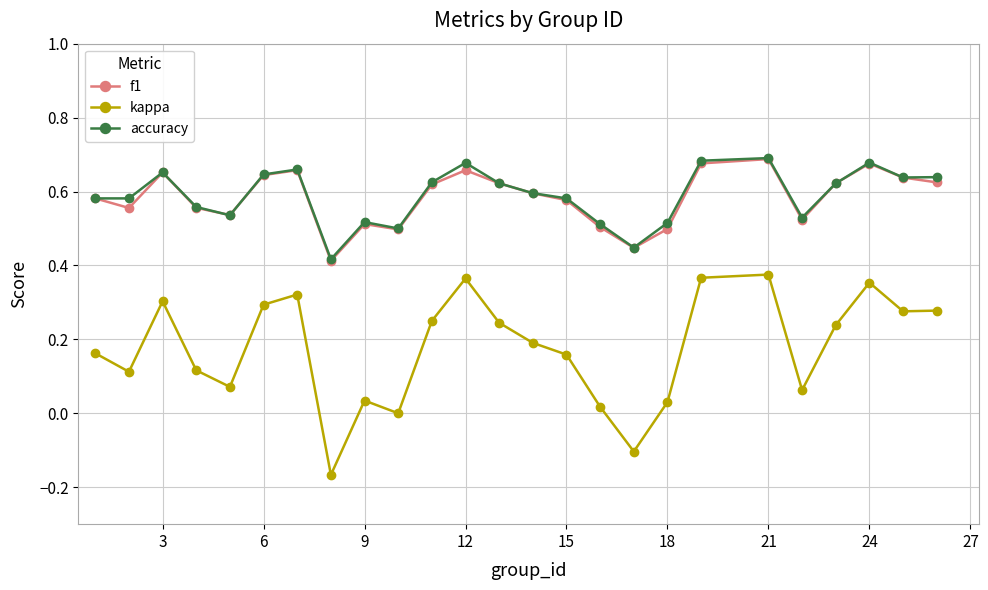

Which series has the widest spread of values?

kappa